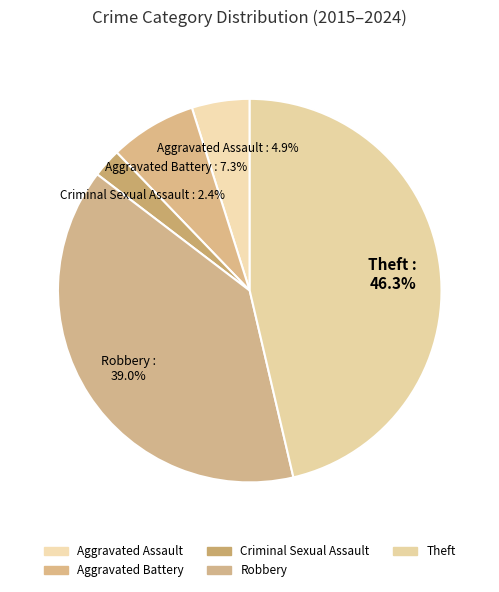

What percentage is NOT represented by Criminal Sexual Assault?

97.5%